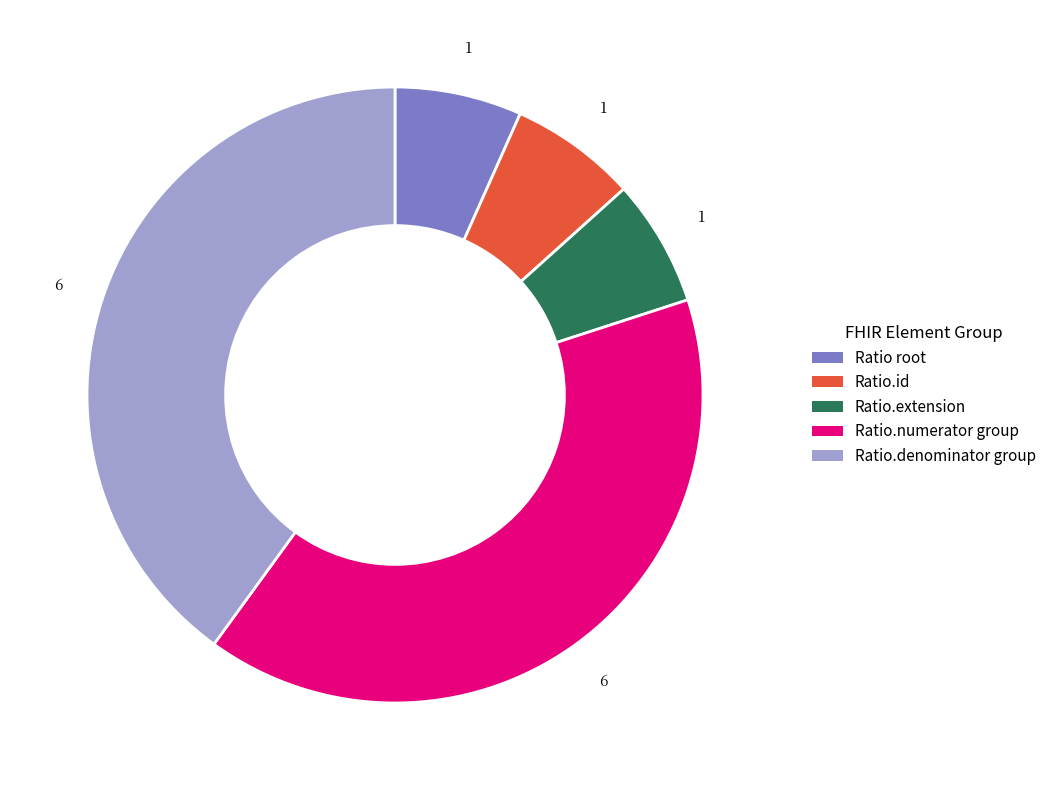

How many slices are in this pie chart?

5